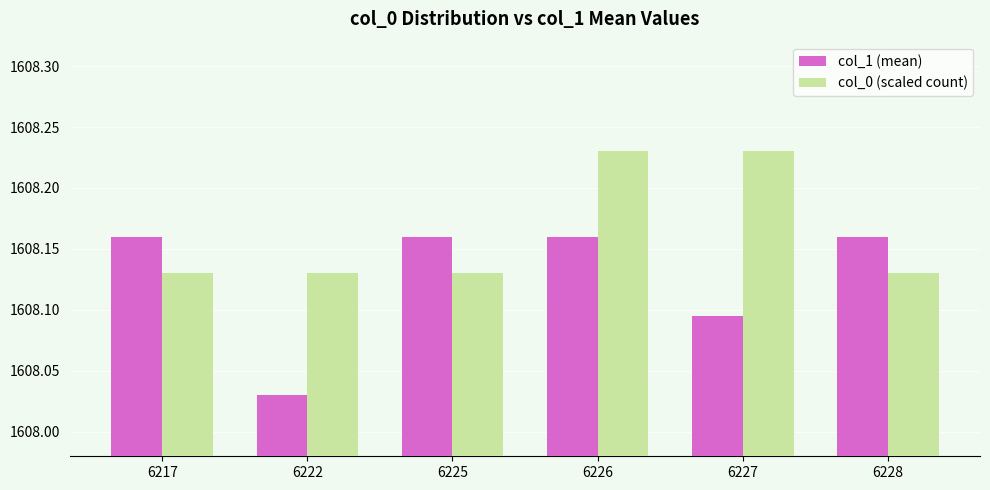

The value of col_0 (scaled count) at 6222 is 587.9. True or false?

False